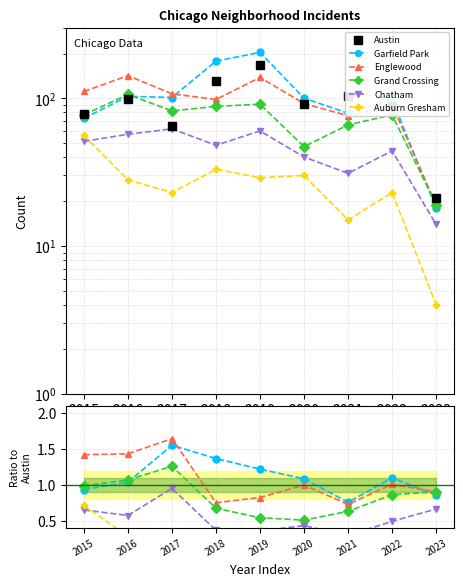

Is it true that Grand Crossing equals 0.6 at 2016?

False